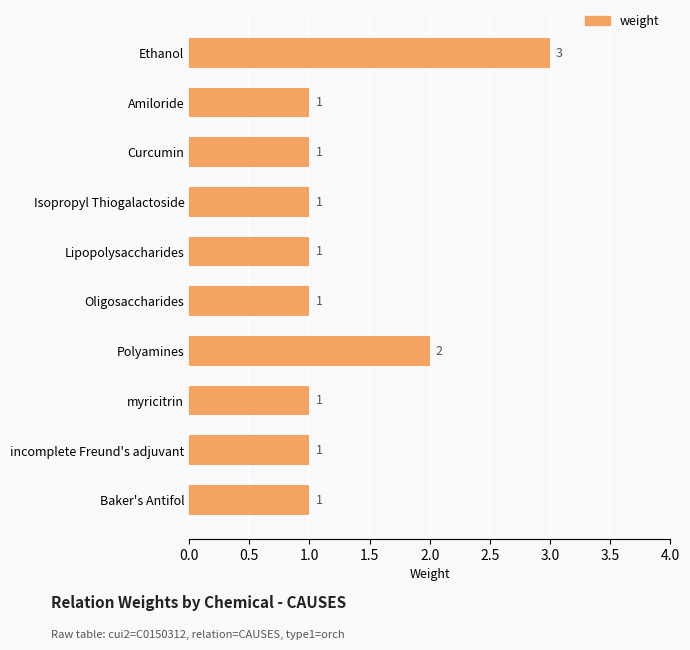

What is the sum of the values at Ethanol and Curcumin?

4